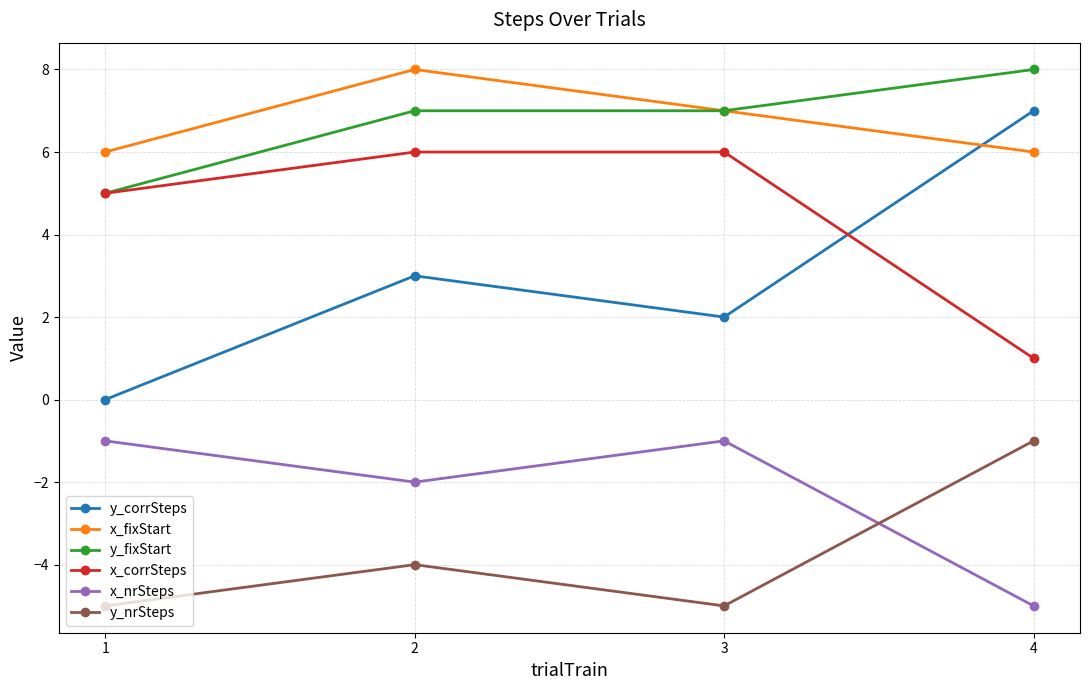

Is it true that x_nrSteps equals 0 at 3?

False